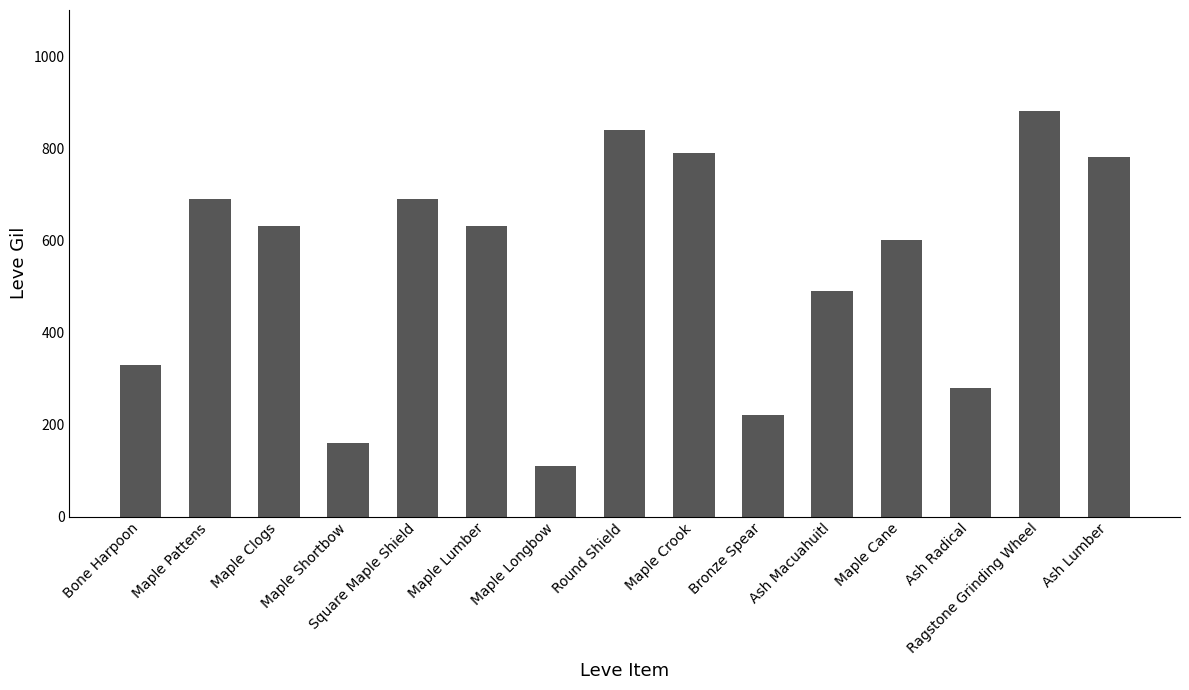

At which category does the chart reach its minimum across all series?

Maple Longbow